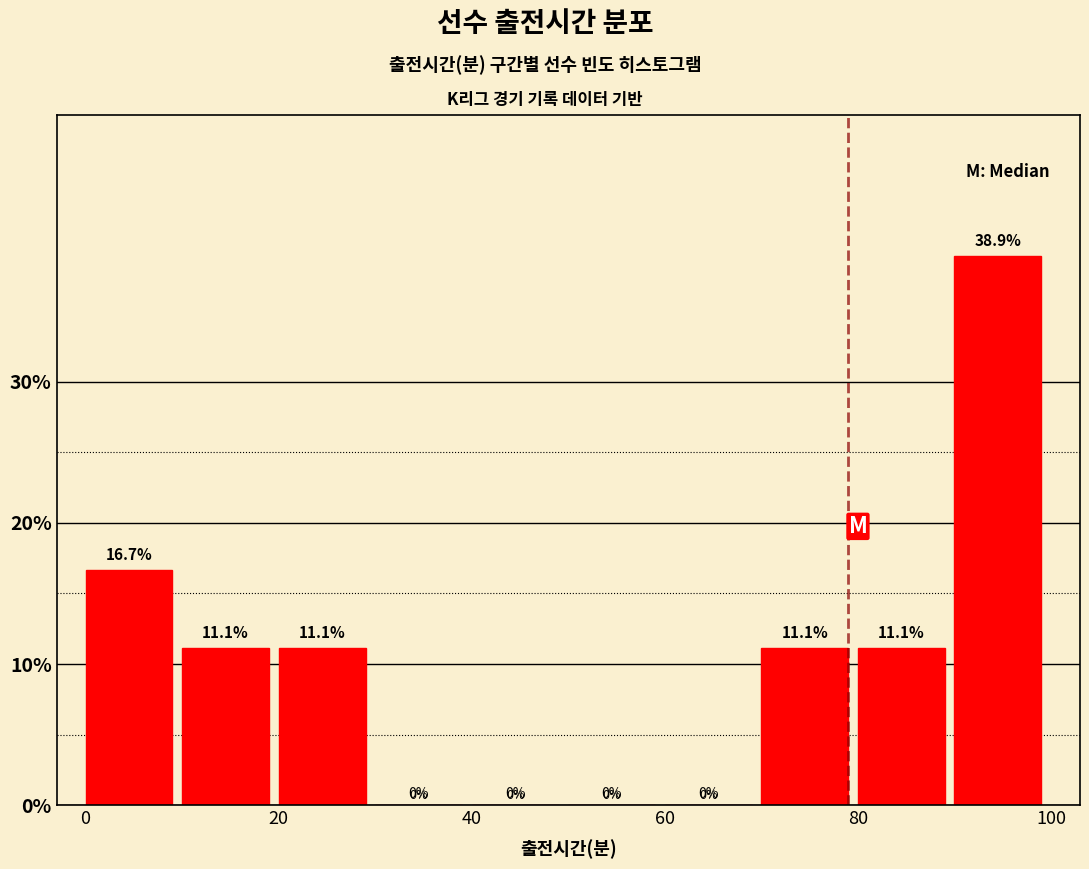

Reading left to right, list every bar in this chart as the range it spans on the x-axis followed by its height.

0 to 10: 16.7
10 to 20: 11.1
20 to 30: 11.1
30 to 40: 0.0
40 to 50: 0.0
50 to 60: 0.0
60 to 70: 0.0
70 to 80: 11.1
80 to 90: 11.1
90 to 100: 38.9